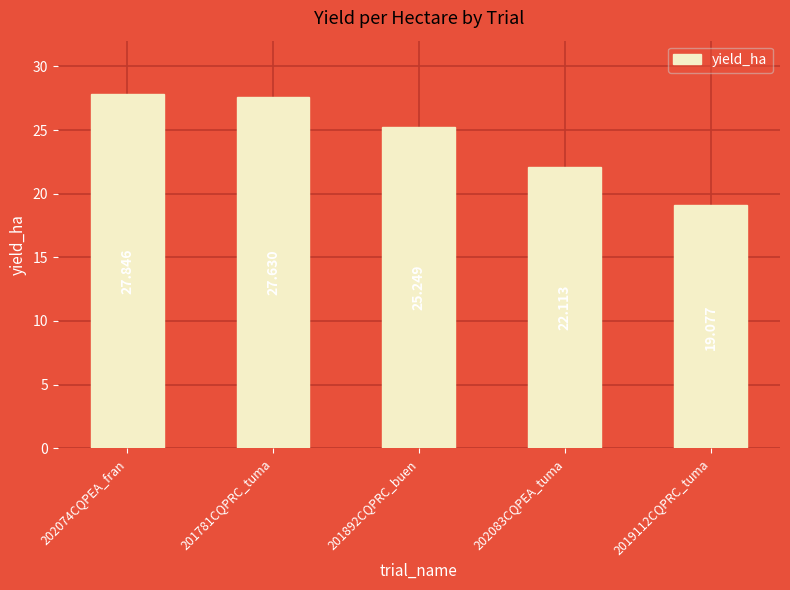

Reading left to right, extract all data points from this chart.

202074CQPEA_fran=27.8	201781CQPRC_tuma=27.6	201892CQPRC_buen=25.2	202083CQPEA_tuma=22.1	2019112CQPRC_tuma=19.1